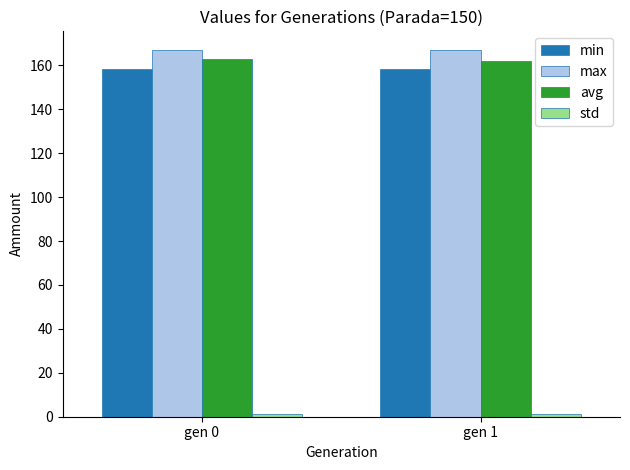

What is the greatest value displayed?

167.1